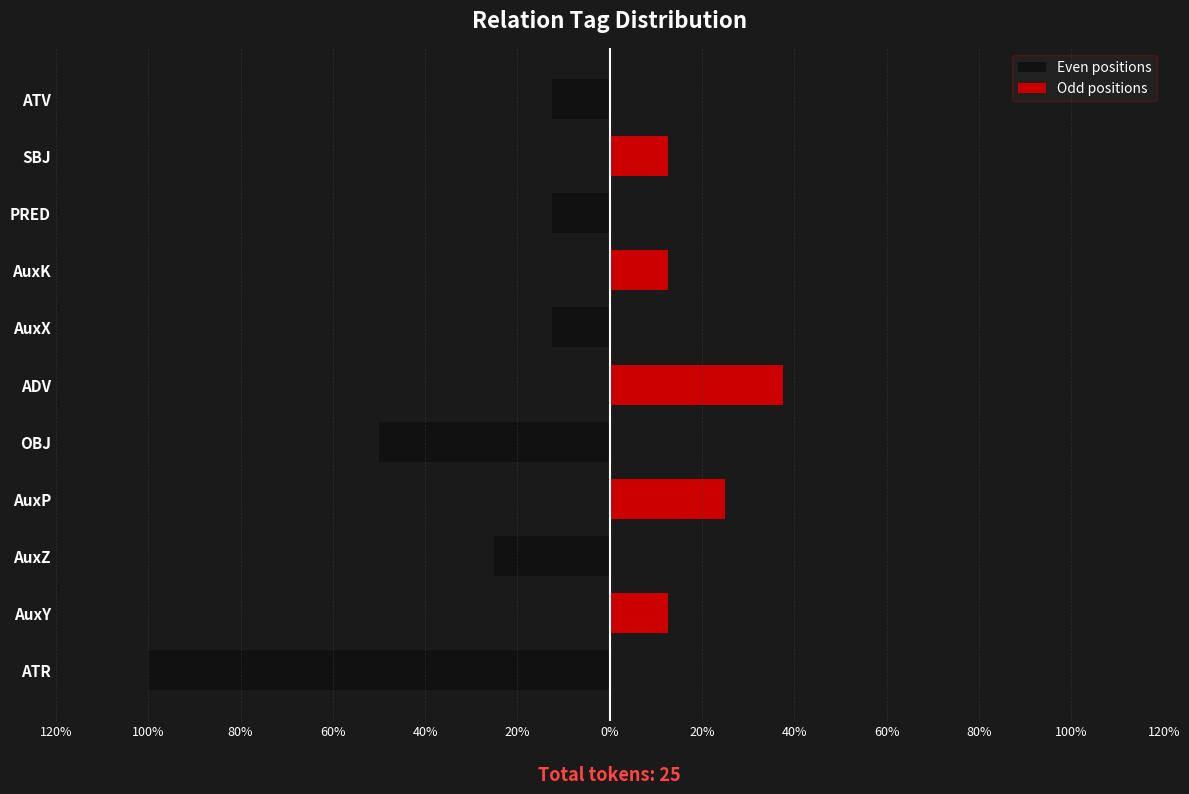

How many bars are there in total?

22